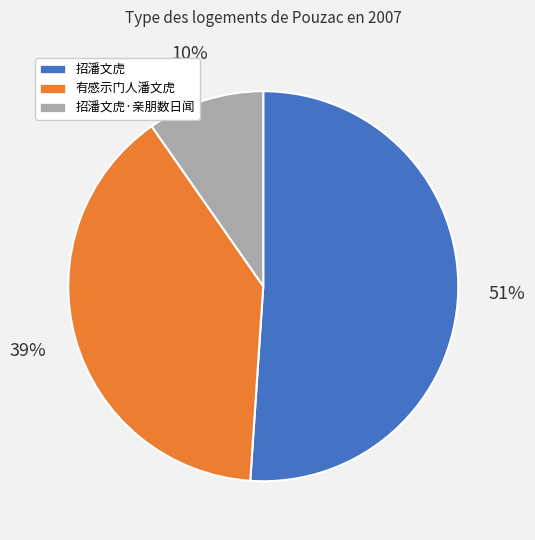

To the nearest percent, what is the average slice percentage?

33%